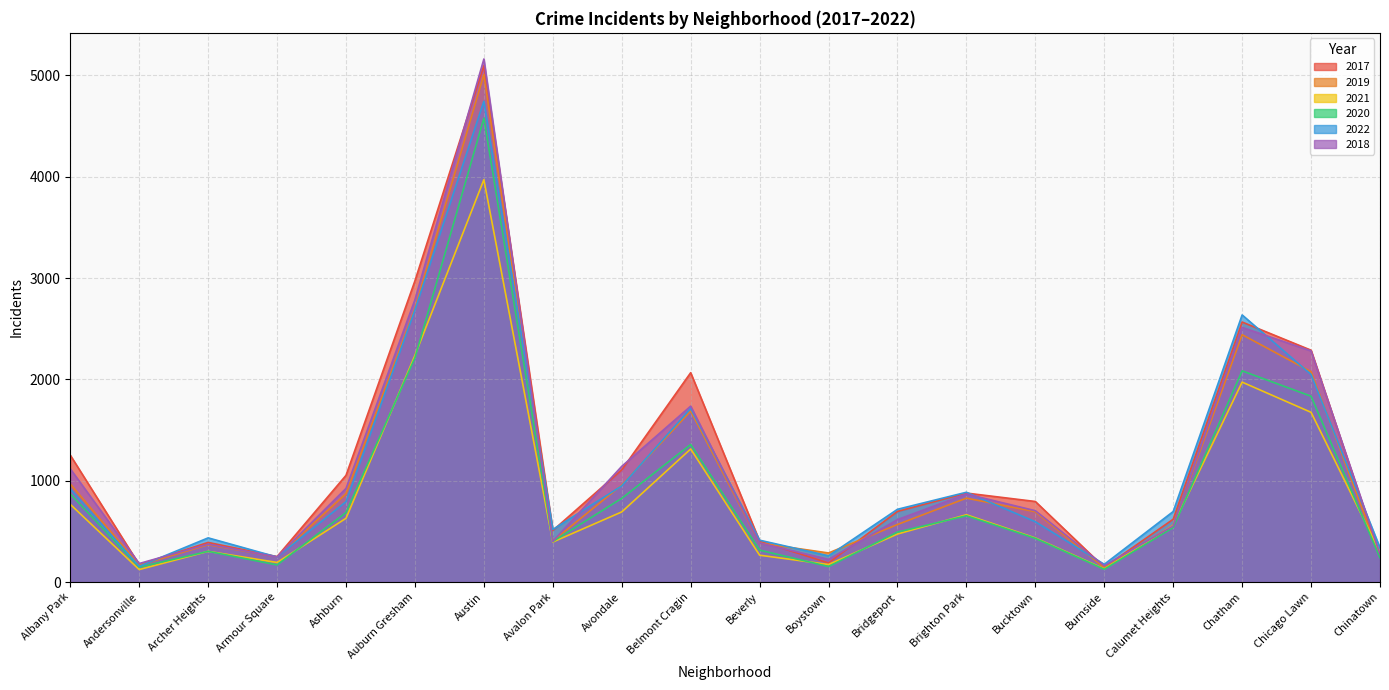

True or false: 2020 and 2018 intersect in this chart.

False